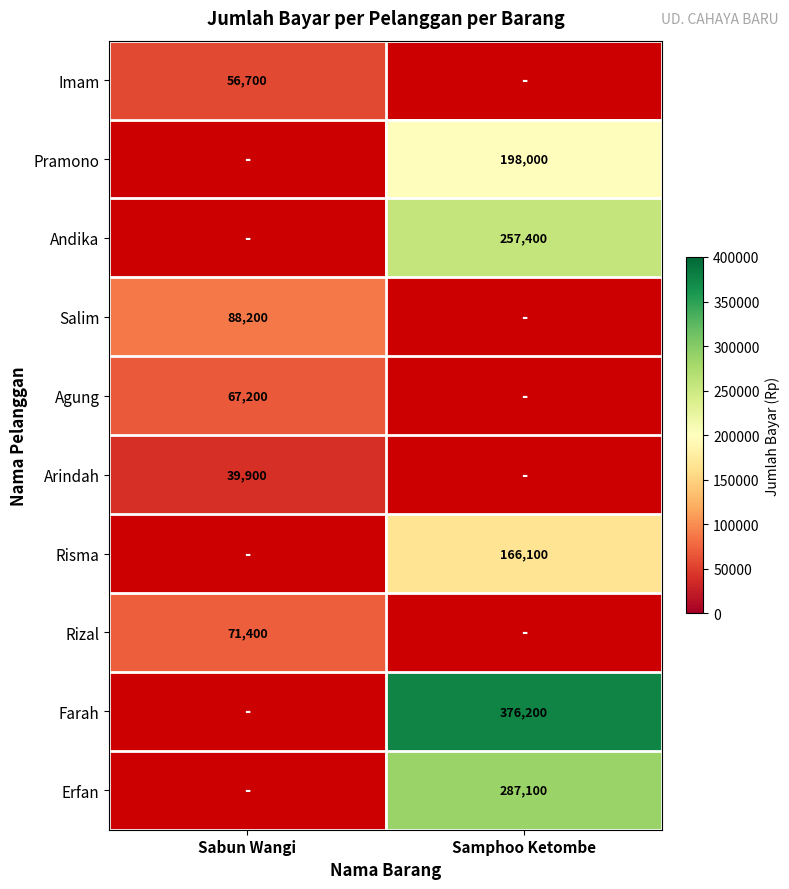

Is it true that Agung equals 35908 at Sabun Wangi?

False